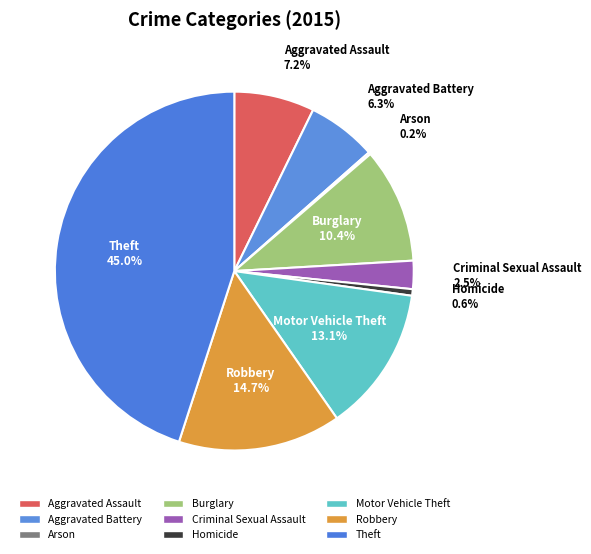

What is the largest slice in the pie chart?

Theft